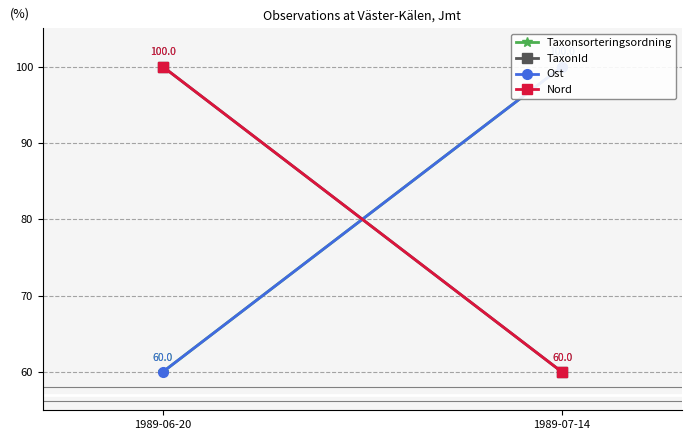

Is it true that Ost equals 100 at 1989-07-14?

True